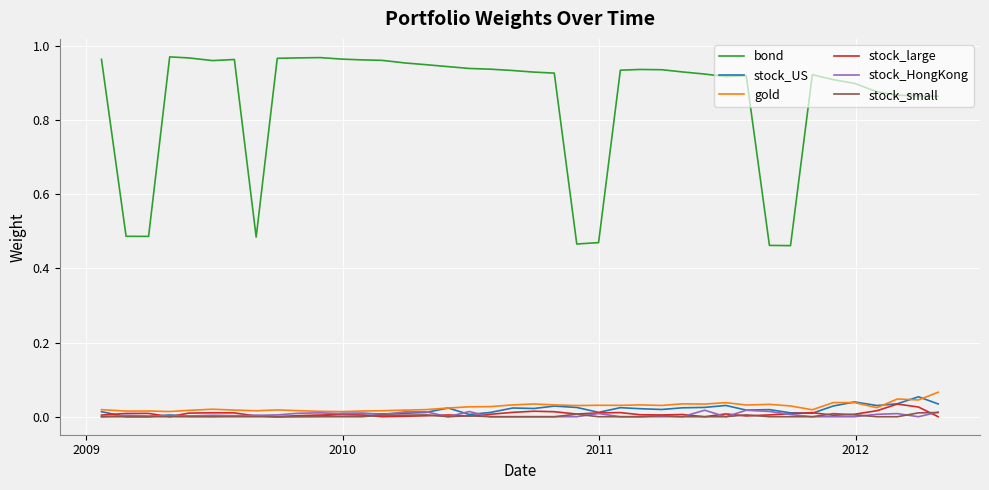

Which series has the widest spread of values?

bond